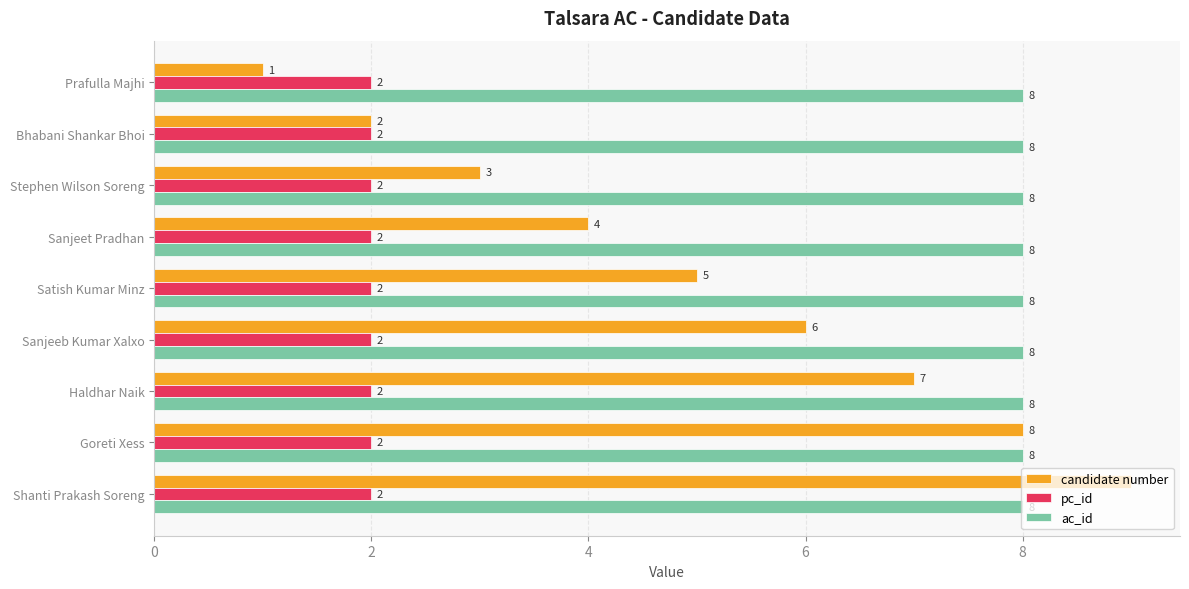

At which category is the sum across all series the highest?

Shanti Prakash Soreng